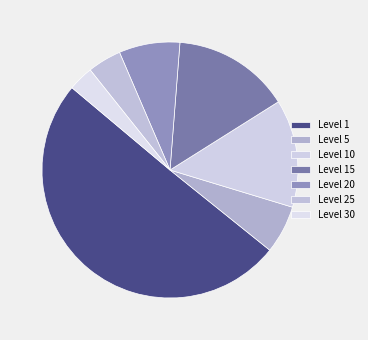

Rank the categories by value from highest to lowest.

Level 1, Level 15, Level 10, Level 20, Level 5, Level 25, Level 30